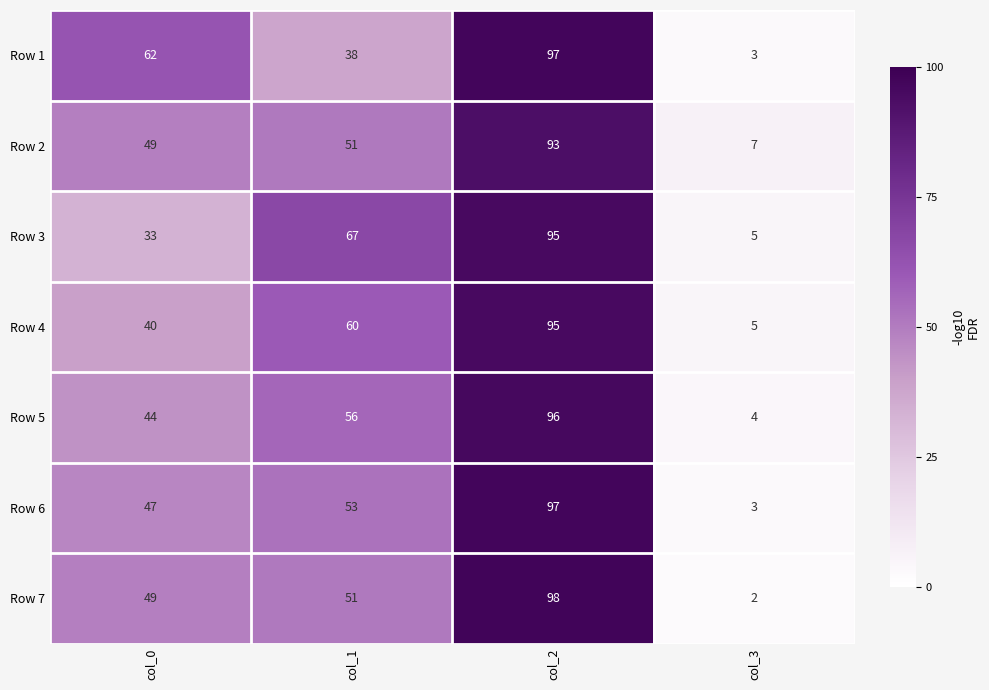

Rank the categories by Row 7 value from highest to lowest.

col_2, col_1, col_0, col_3